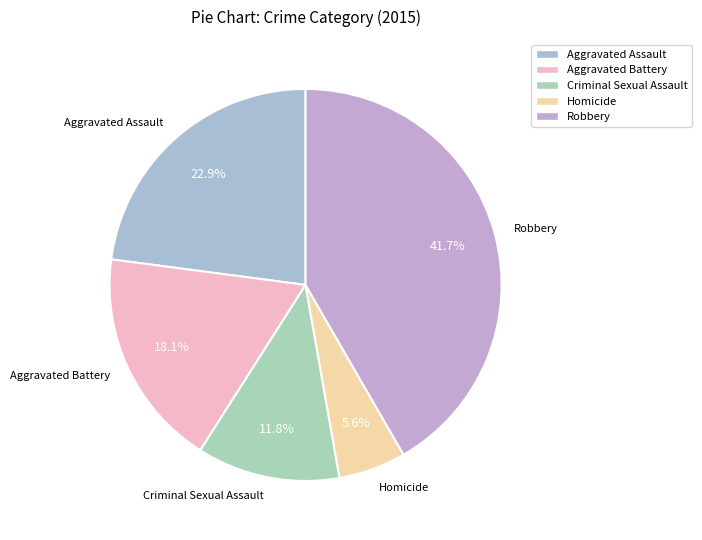

The Aggravated Assault slice represents 35% of the pie. True or false?

False